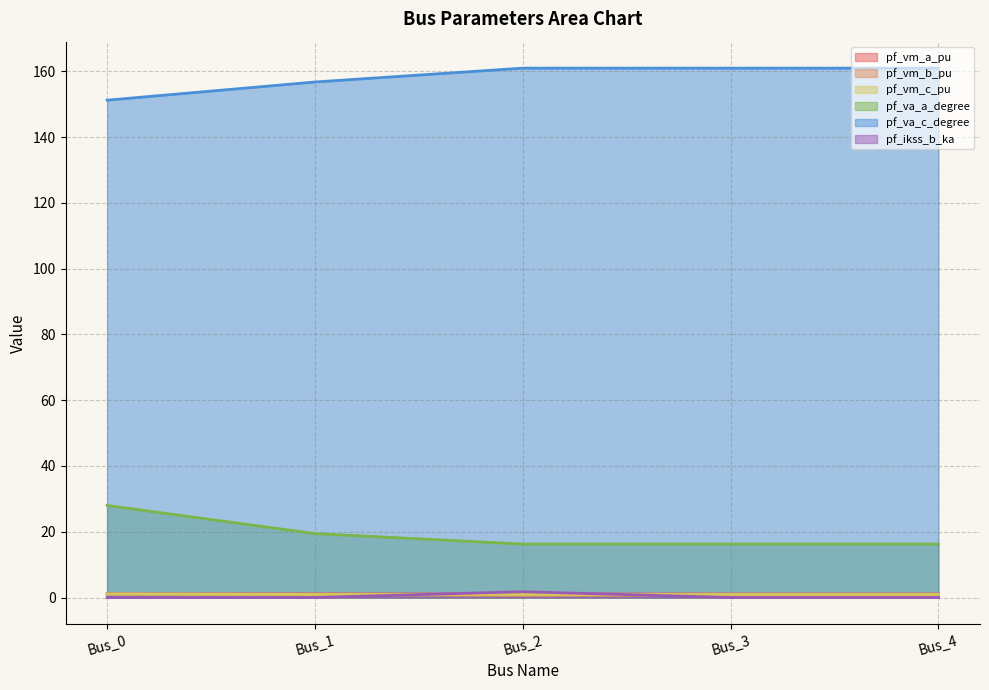

Does the chart have visible grid lines?

Yes